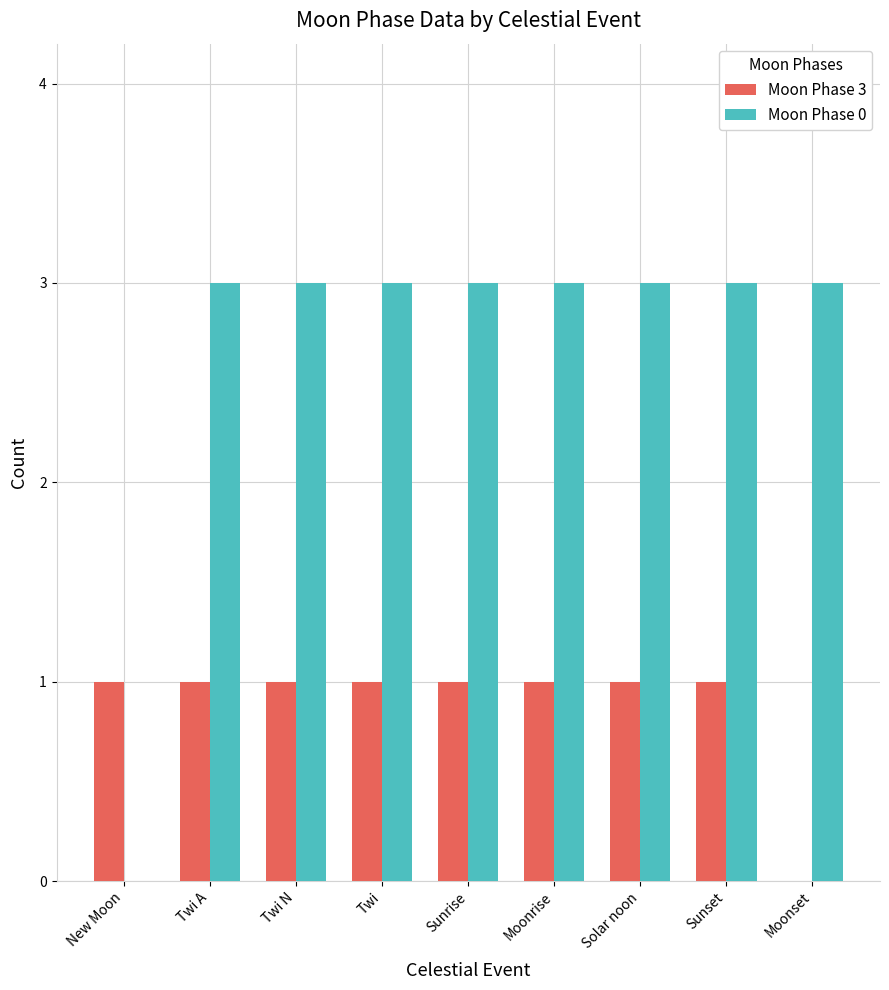

Which series changed the most between Twi N and Moonset?

Moon Phase 3